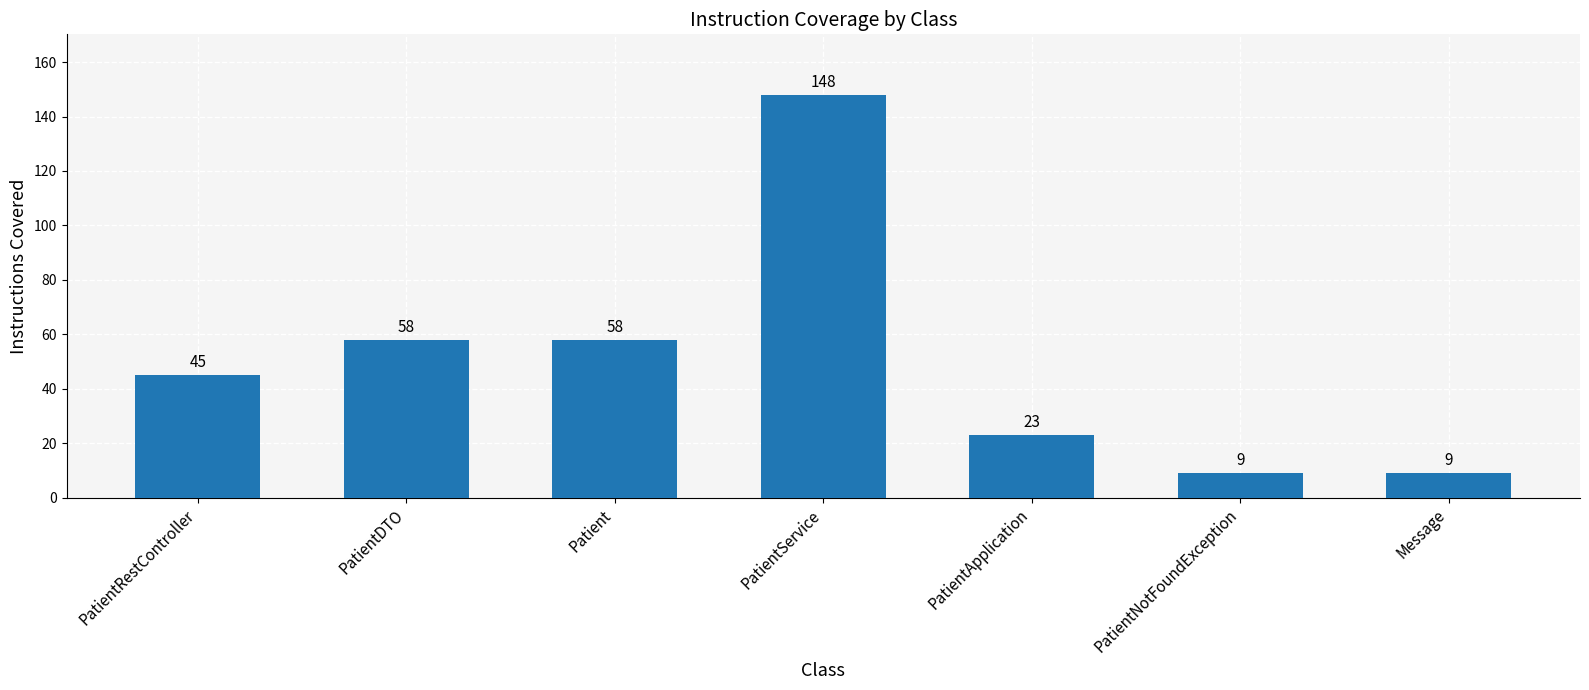

Which category has the highest value across all series?

PatientService